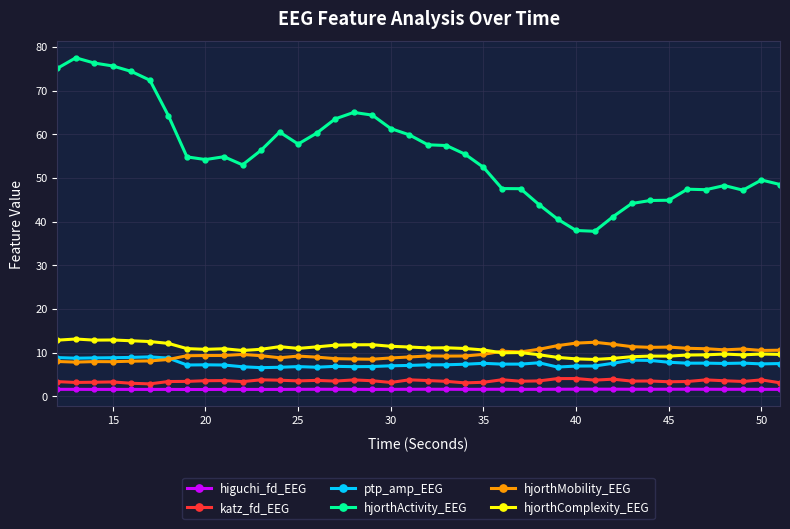

True or false: hjorthComplexity_EEG has more than 1 points higher than both neighbors.

True